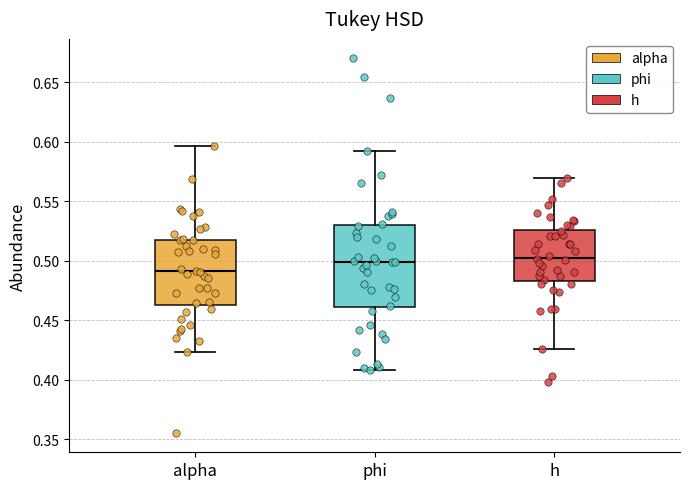

Which box is the tallest, from its lower edge to its upper edge?

phi